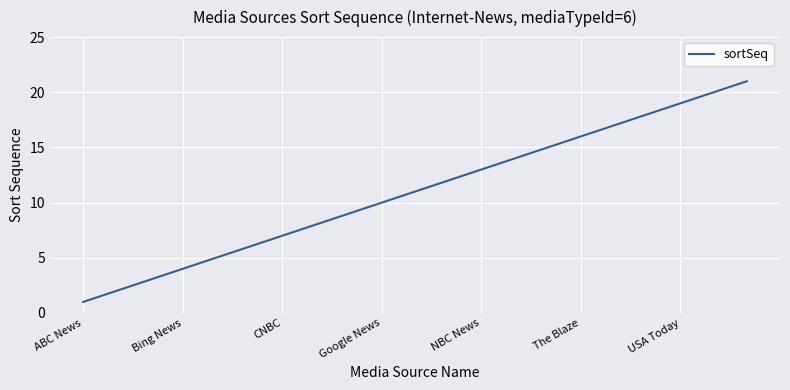

True or false: the data has more than 0 interior local peaks.

False